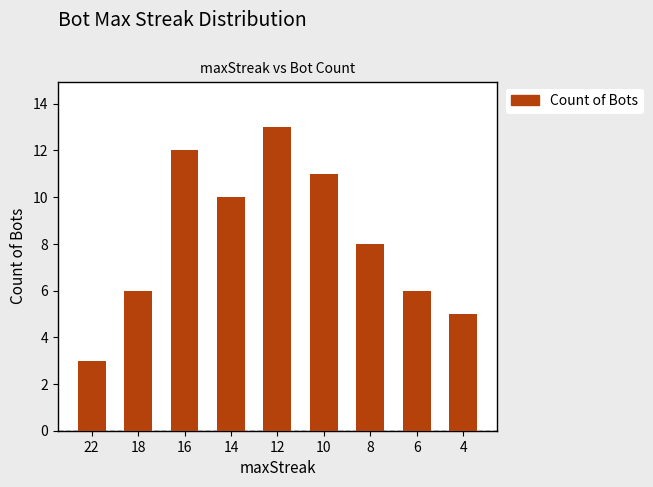

What is the value of the 2nd bar from the left?

6